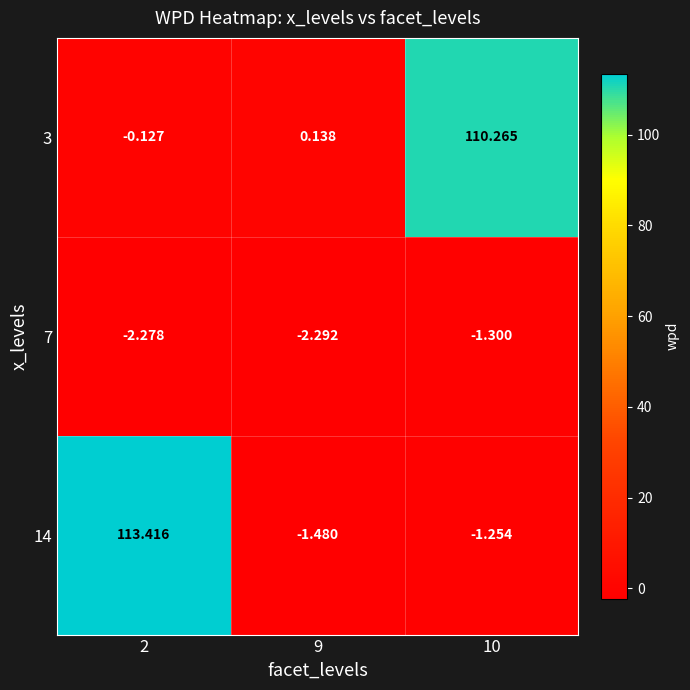

Is the value of 3 at 2 greater than the value of 14 at 2?

No